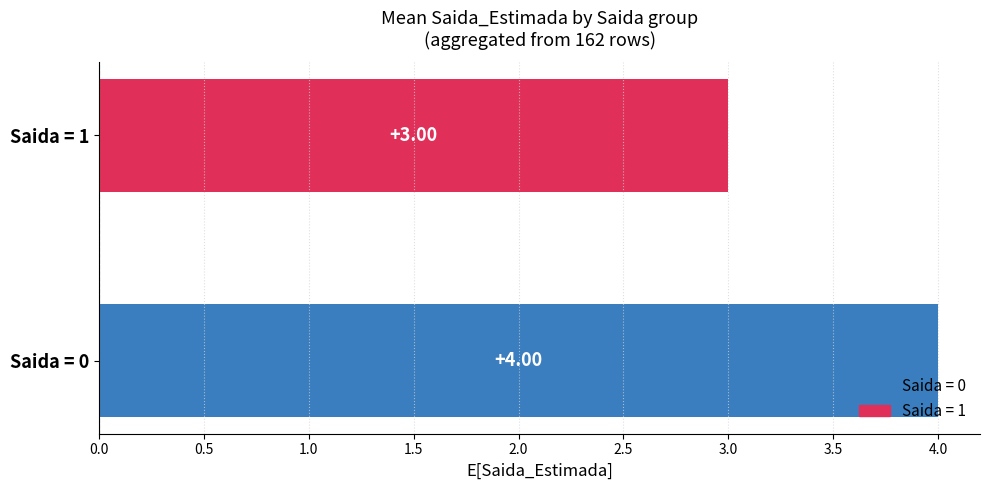

Between Saida = 1 and Saida = 0, which is larger?

Saida = 0